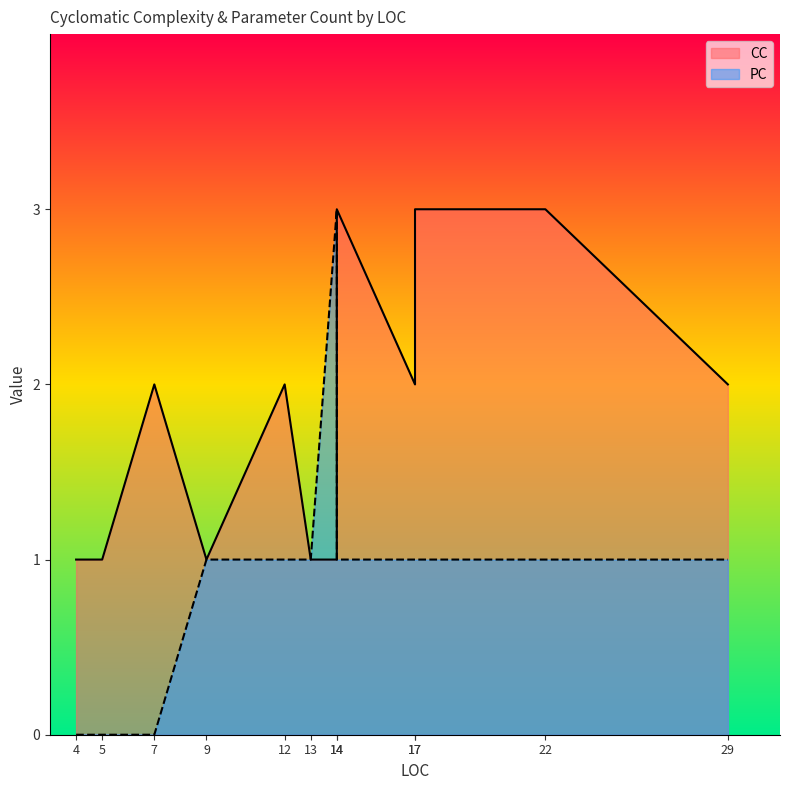

Rank the series at 22 from lowest to highest value.

PC, CC